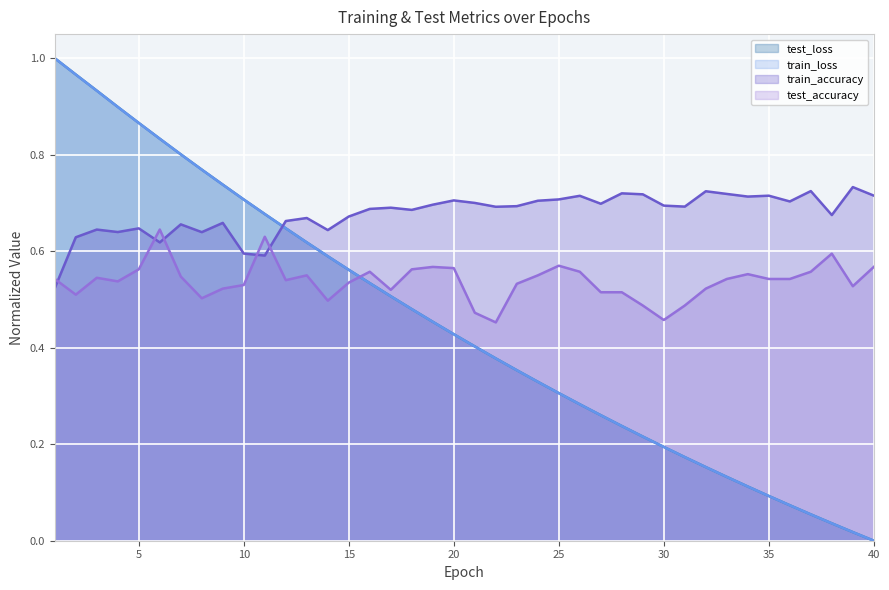

Rank the series at 23 from highest to lowest value.

train_accuracy, test_accuracy, test_loss, train_loss